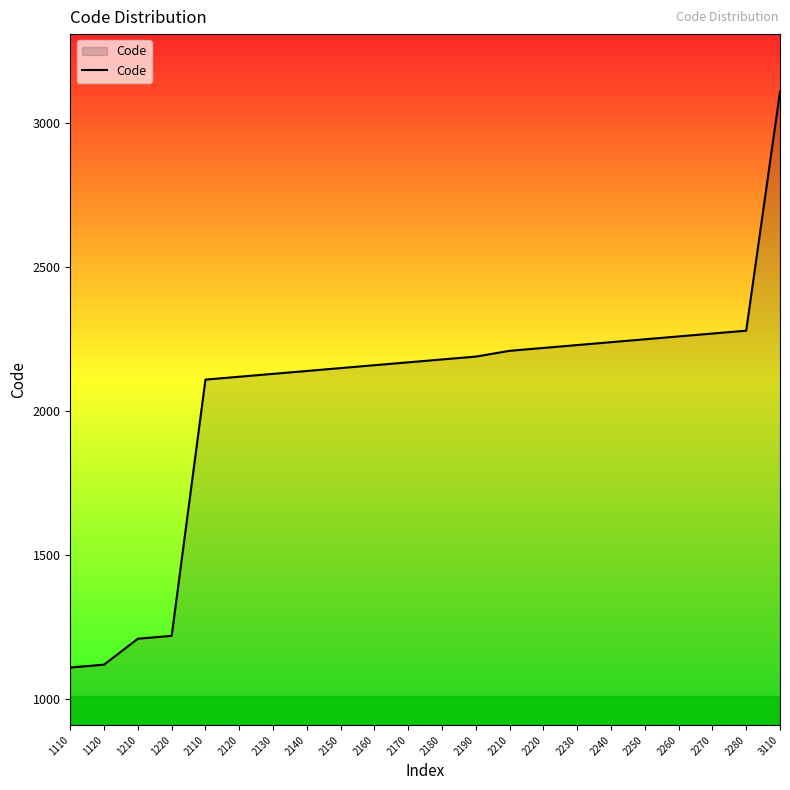

What is the difference between the maximum and minimum values?

2000